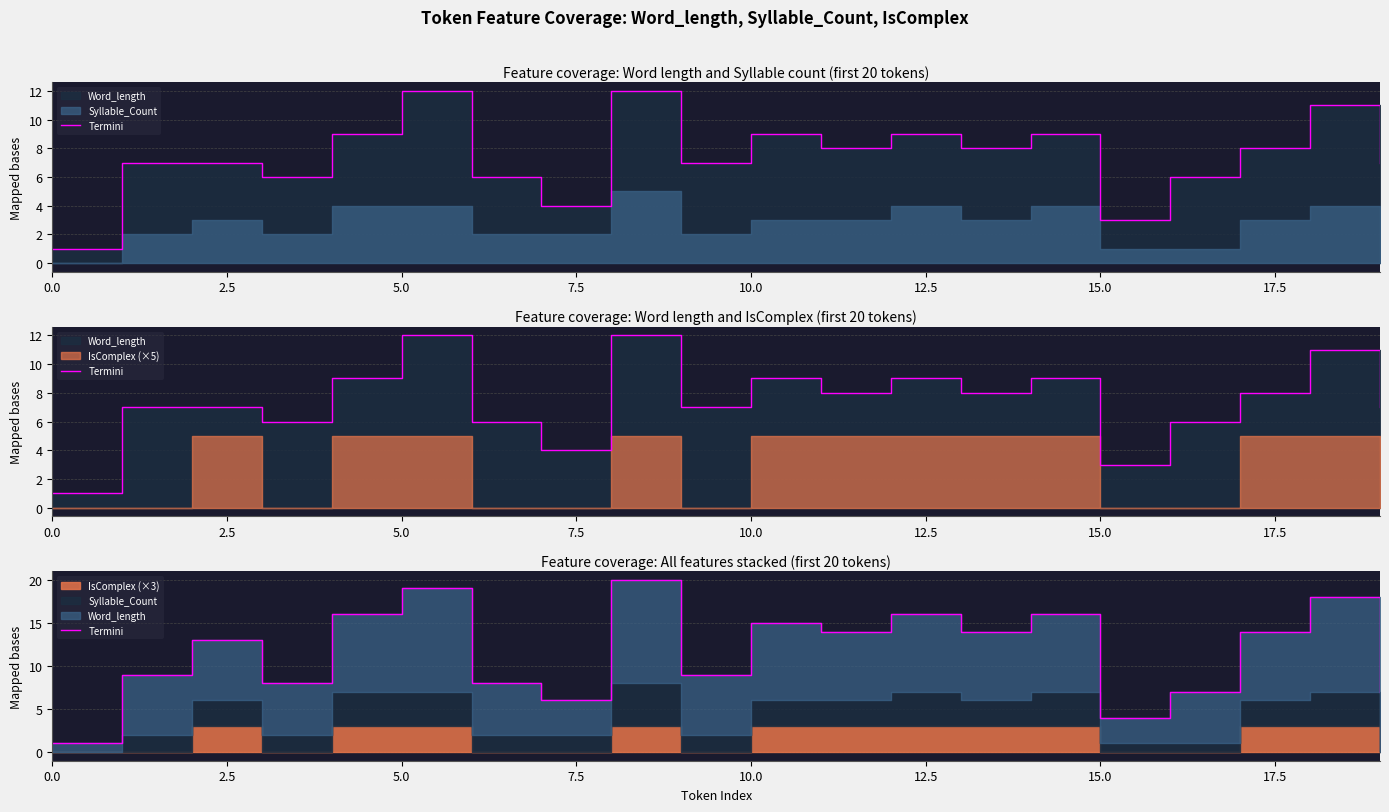

Reading left to right, what are all the values shown in this chart?

1	9	13	8	16	19	8	6	20	9	15	14	16	14	16	4	7	14	18	7